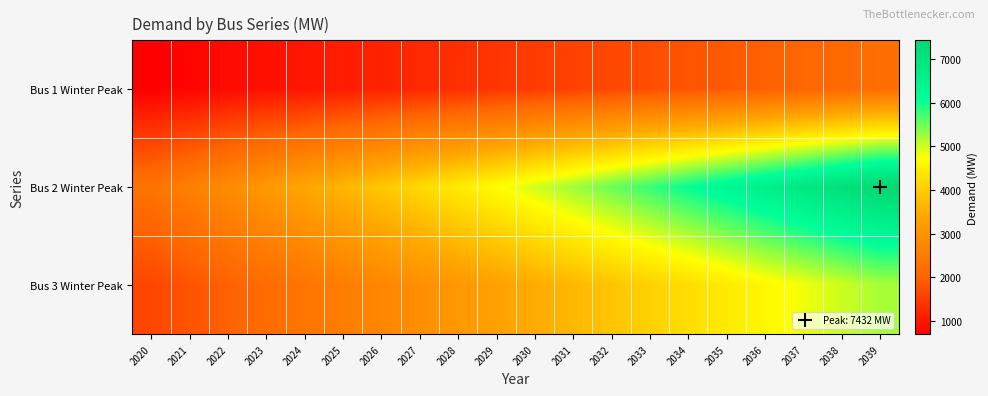

Which series has the widest spread of values?

Bus 2 Winter Peak